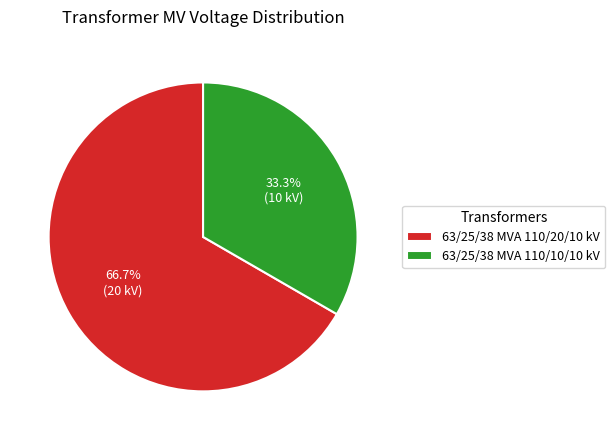

Approximately how many times larger is the value at 63/25/38 MVA 110/20/10 kV compared to 63/25/38 MVA 110/10/10 kV?

2.0